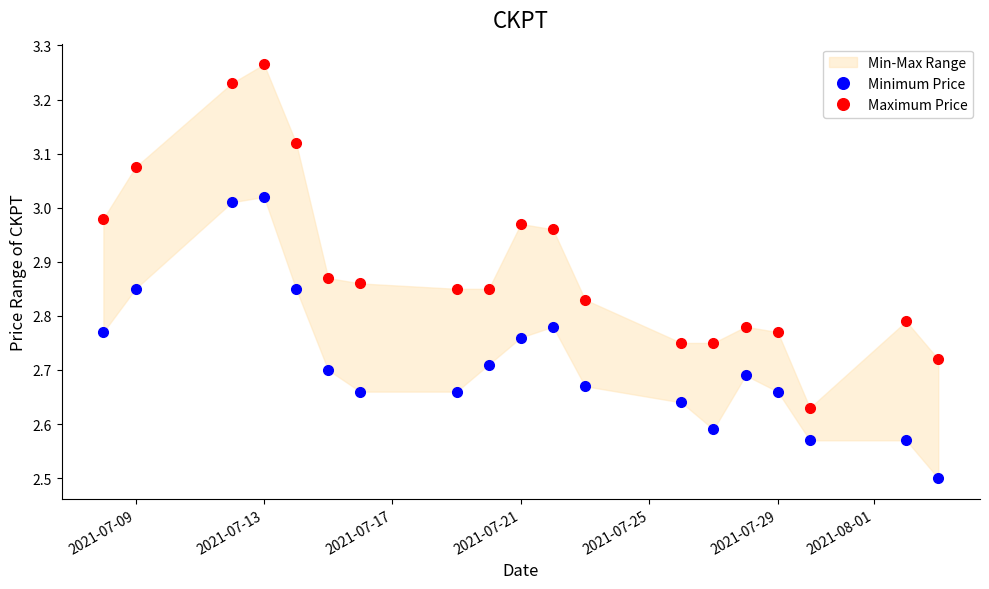

List the series in order of their overall mean, lowest first.

Minimum Price, Maximum Price